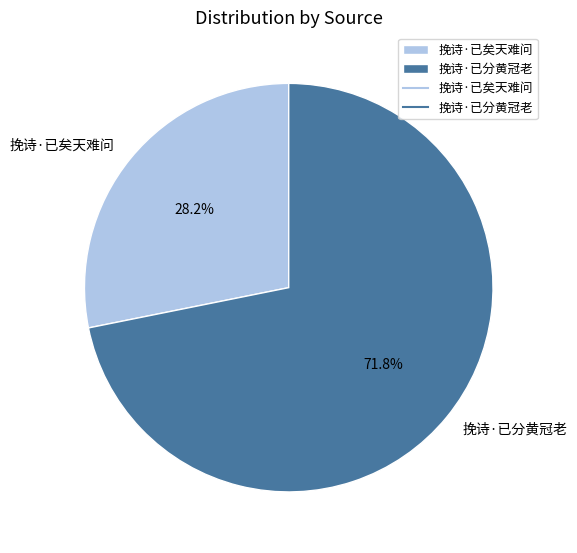

True or false: 挽诗·已矣天难问 accounts for 28% of the total.

True